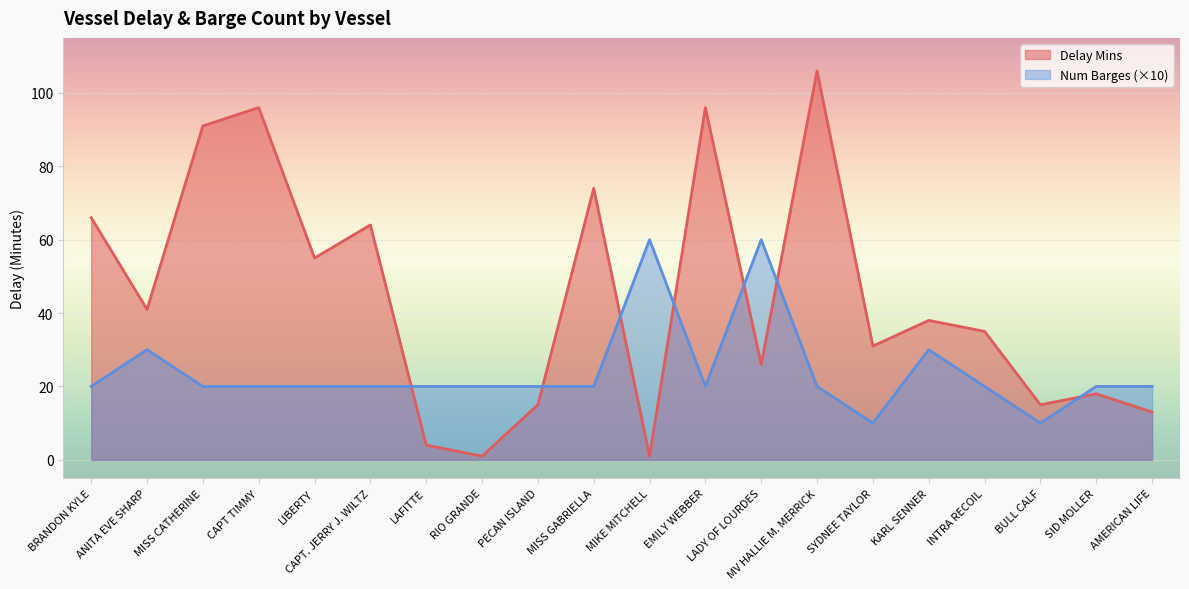

Where is the first local maximum for Delay Mins?

CAPT TIMMY